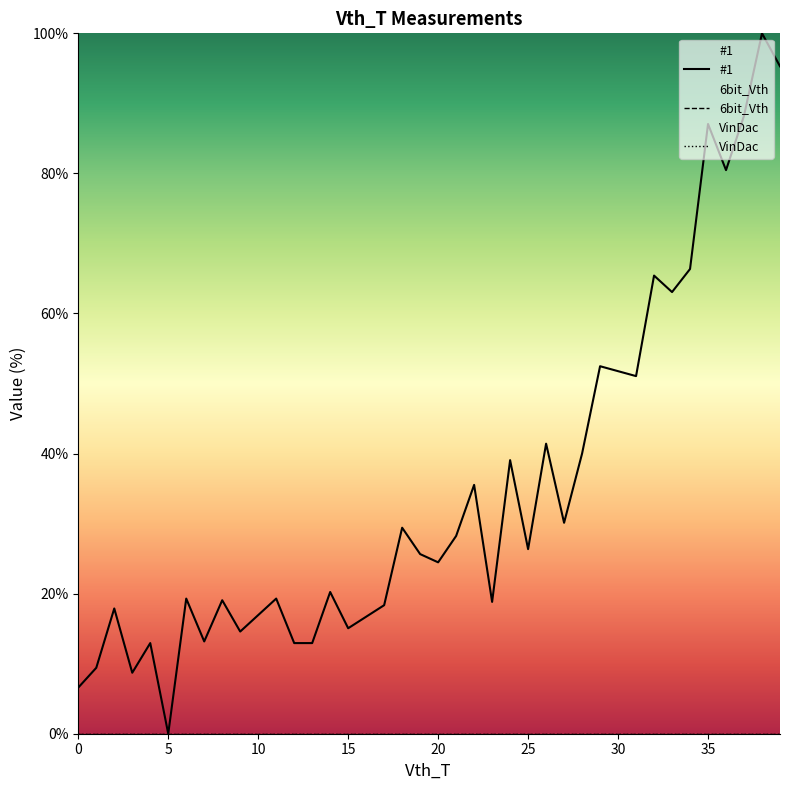

What is the total value across all series at 9?

14.6